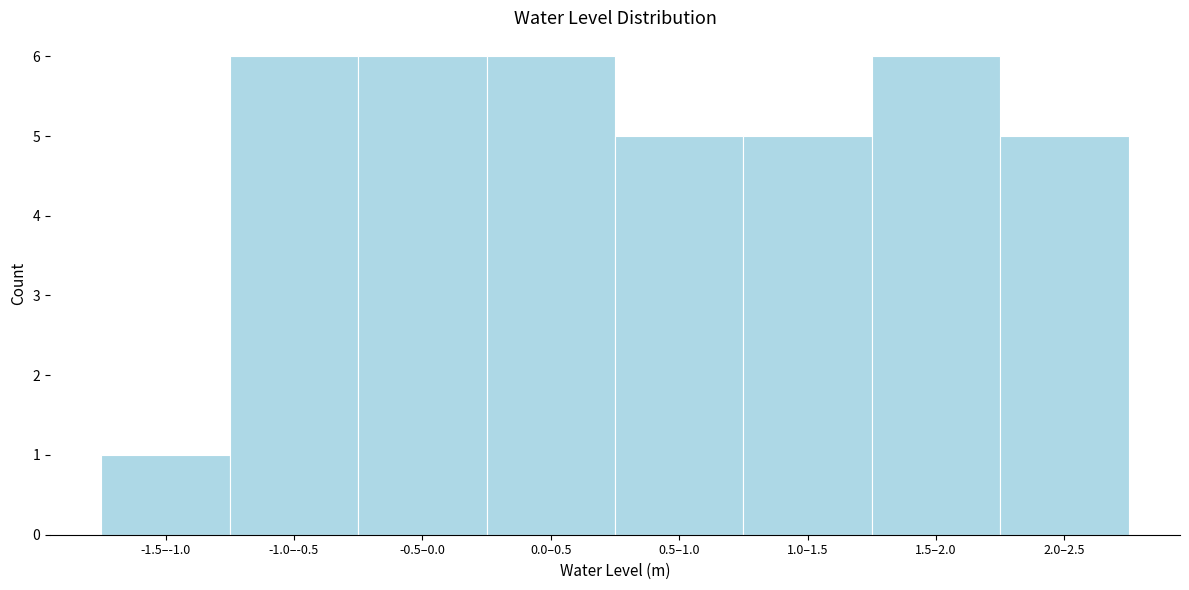

Reading right to left, extract all data points from this chart.

2.0–2.5=5	1.5–2.0=6	1.0–1.5=5	0.5–1.0=5	0.0–0.5=6	-0.5–0.0=6	-1.0–-0.5=6	-1.5–-1.0=1